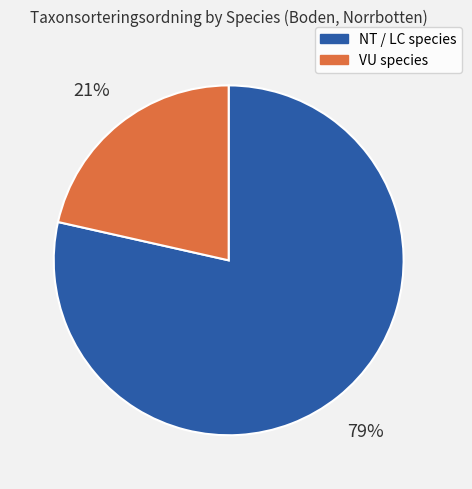

Do VU species and NT / LC species together represent more than half of the pie?

Yes